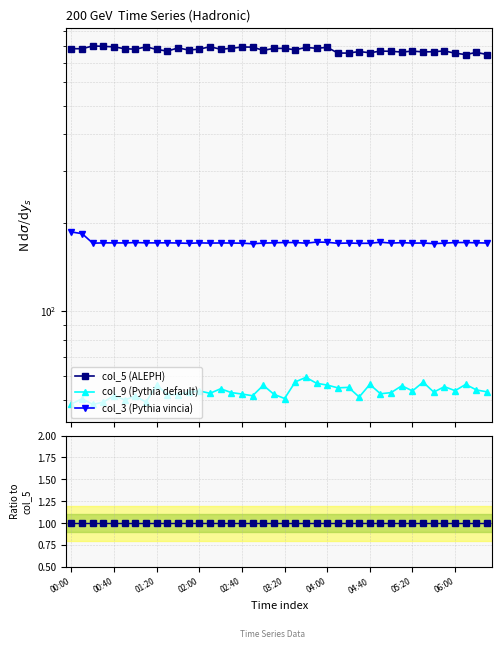

True or false: col_5 (ALEPH) and col_9 (Pythia default) cross at least once.

False